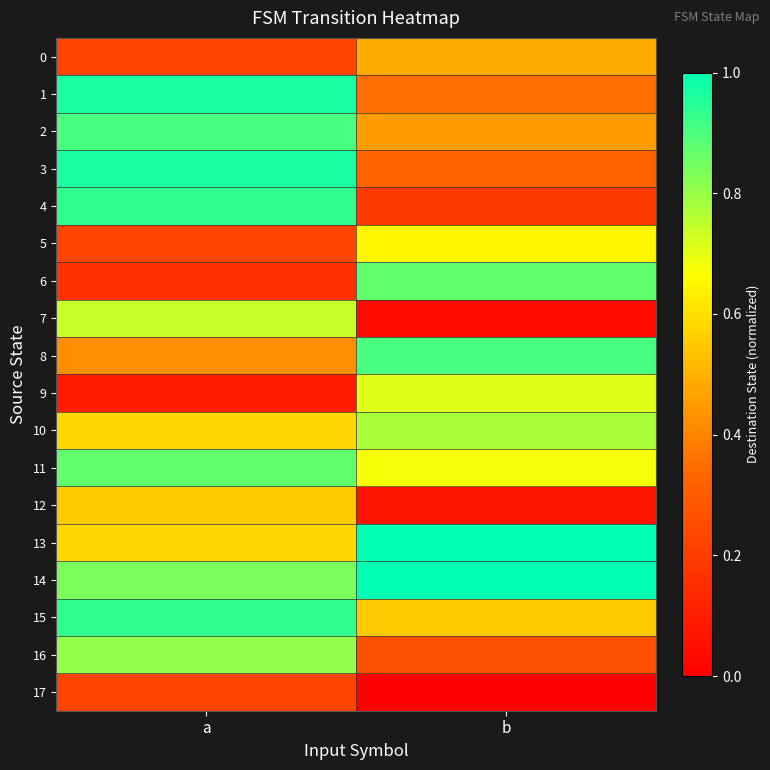

At which category does the chart reach its minimum across all series?

b